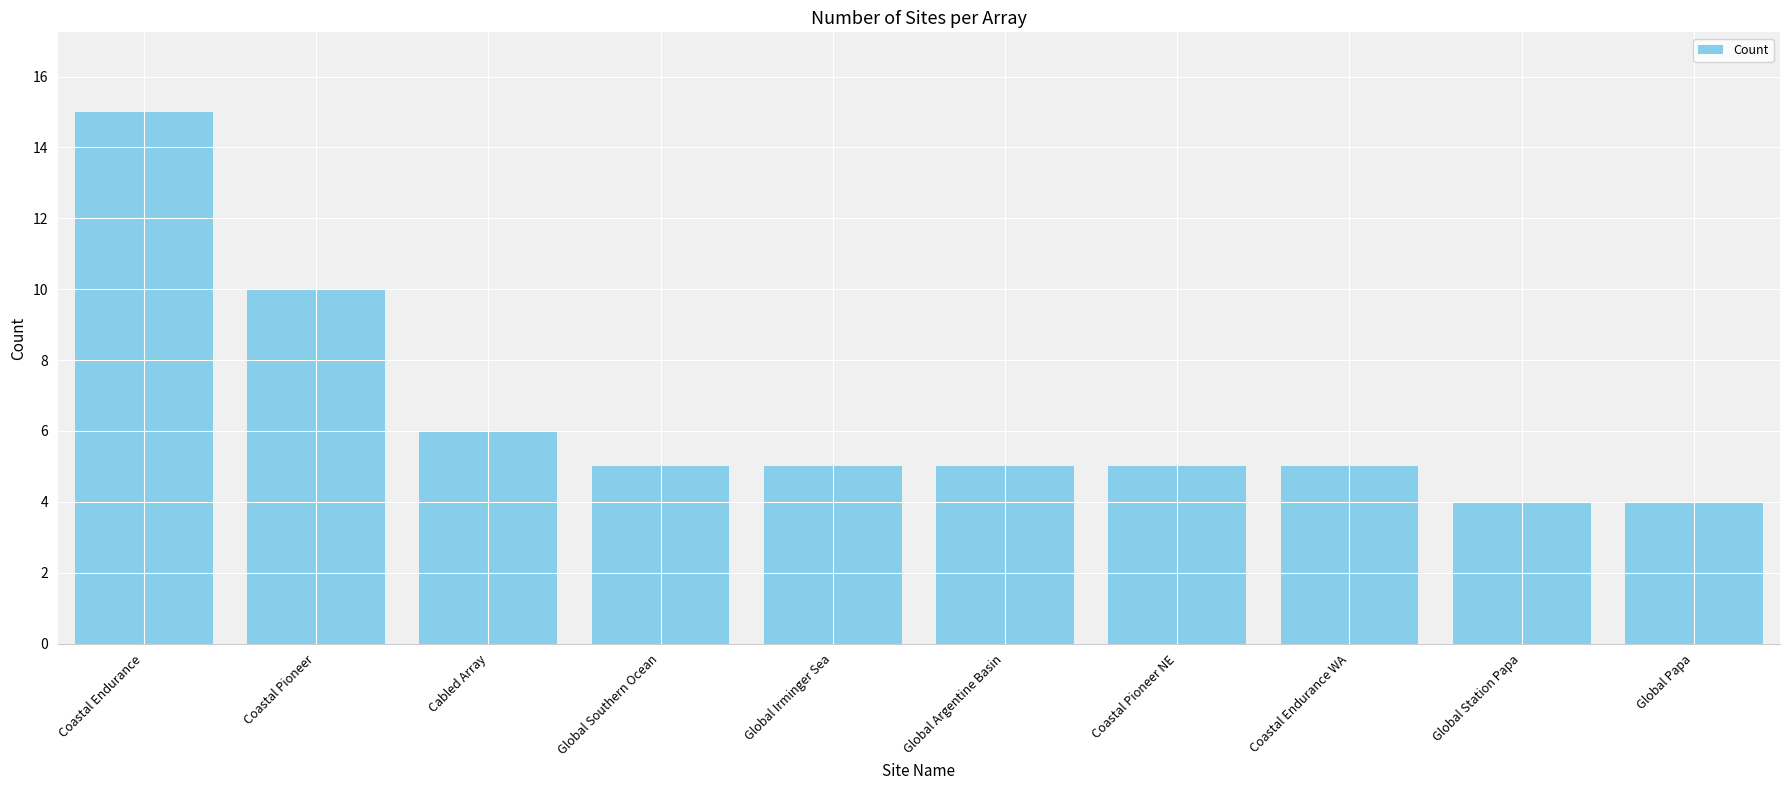

Approximately how many times larger is the value at Cabled Array compared to Coastal Pioneer?

0.6